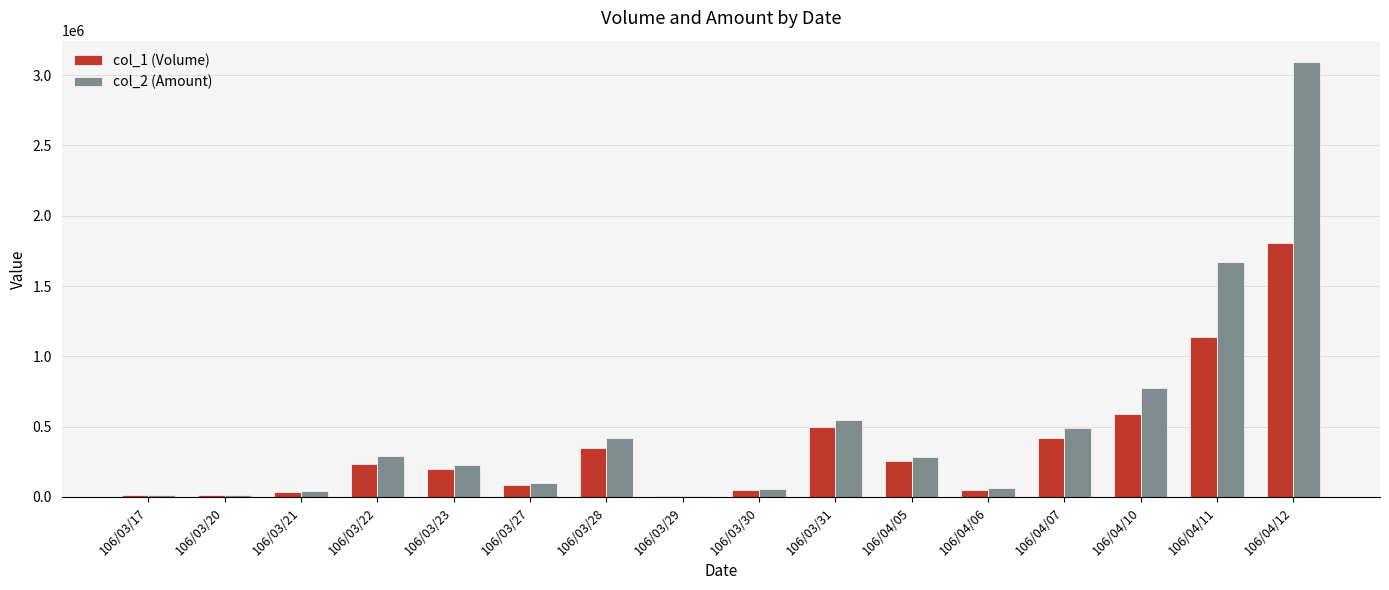

Which series has the largest range (max minus min)?

col_2 (Amount)